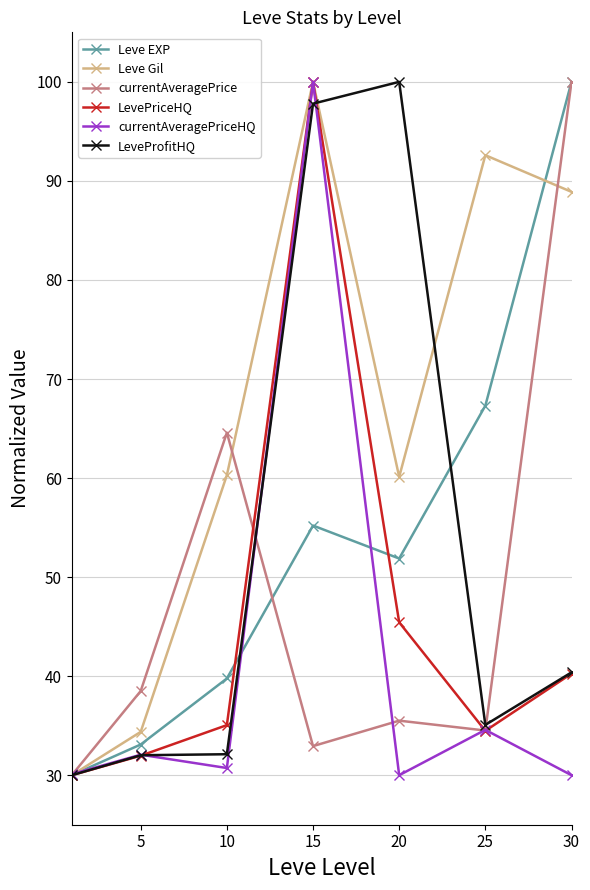

What is the smallest value displayed?

30.0